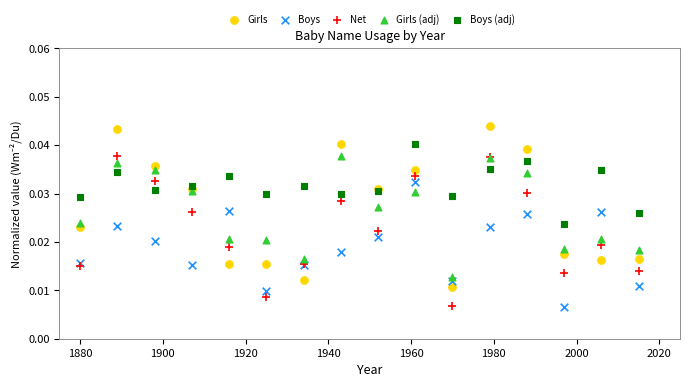

Which series reaches the maximum Y coordinate?

Girls